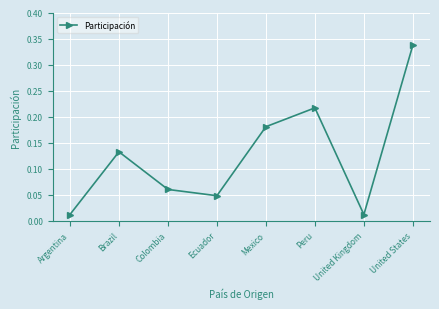

Where is the first local minimum?

Ecuador